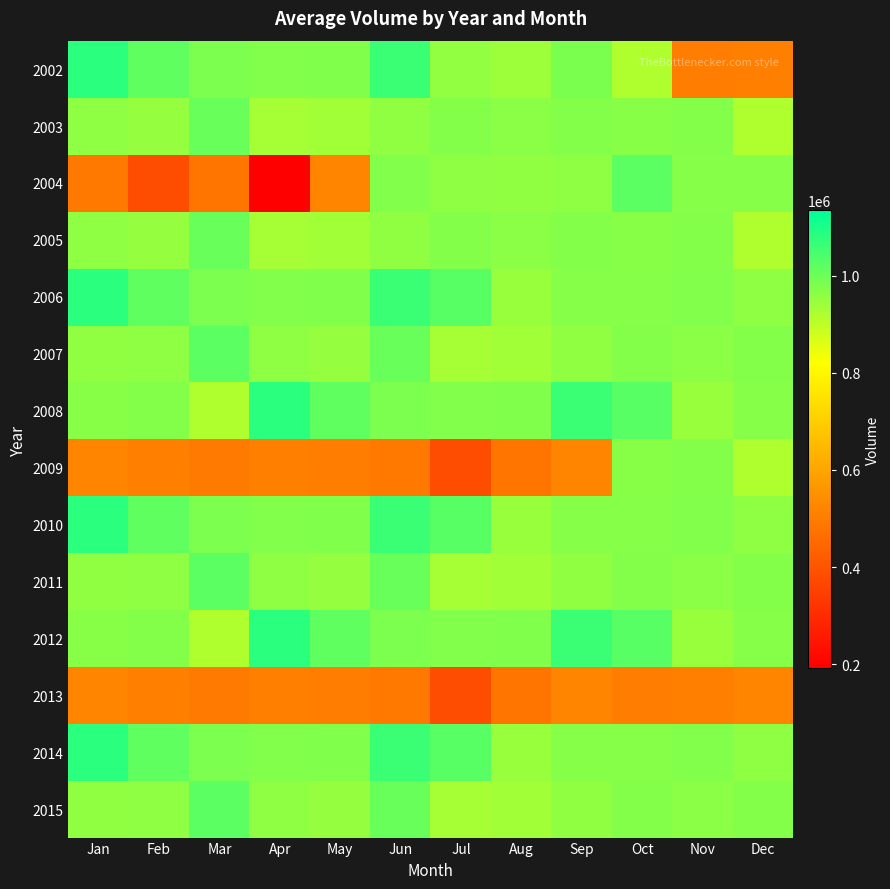

Which series has the largest range (max minus min)?

2004